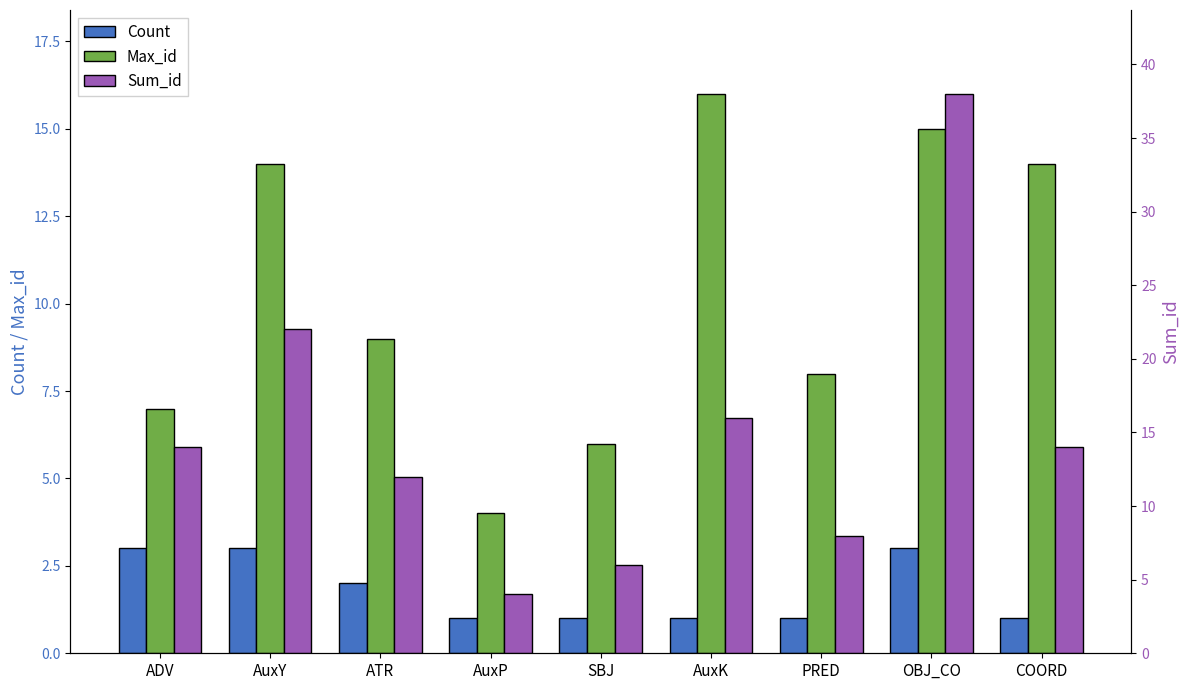

Which category has the highest value in the Max_id series?

AuxK